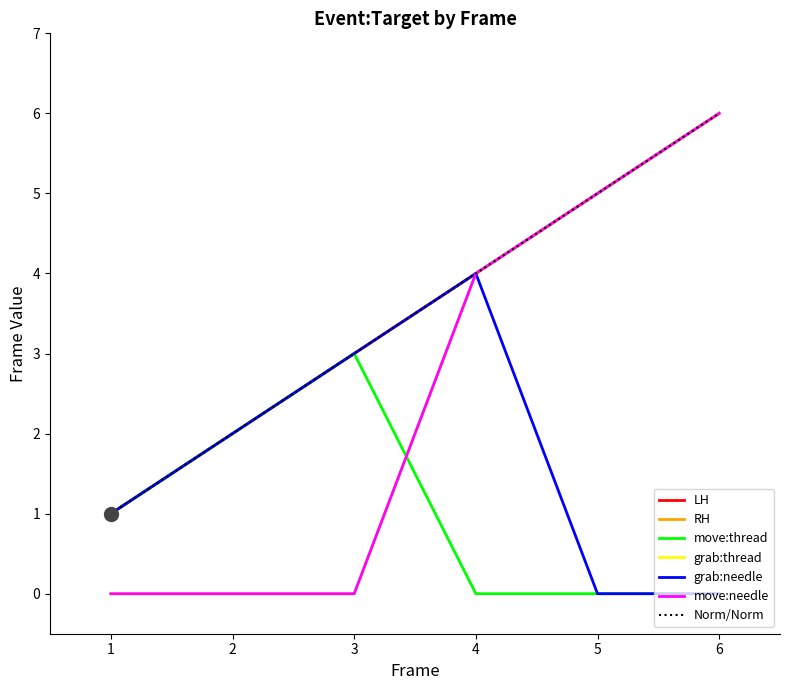

What is the approximate value of grab:needle at 4?

4